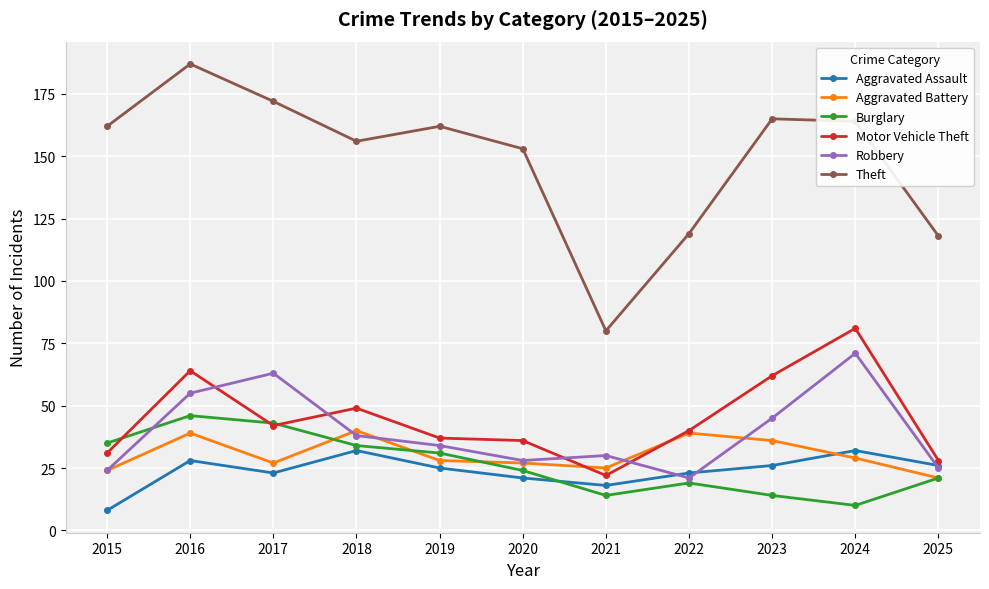

True or false: Burglary and Theft intersect in this chart.

False